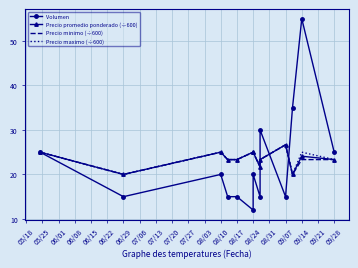

What is the highest value of the Precio promedio ponderado (÷600) series?

26.7